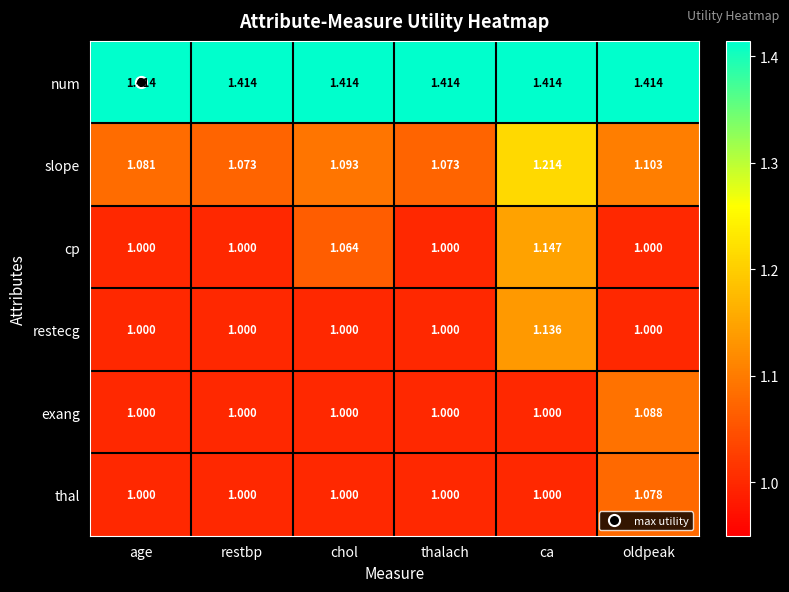

Which category has the highest value in the cp series?

ca